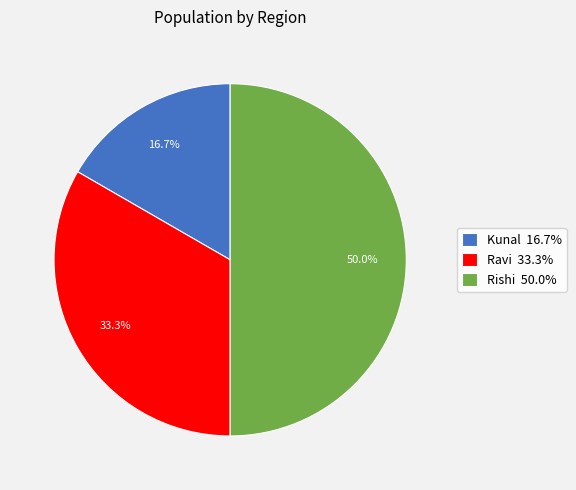

To the nearest percent, what is the difference between the Rishi and Ravi slice percentages?

17%